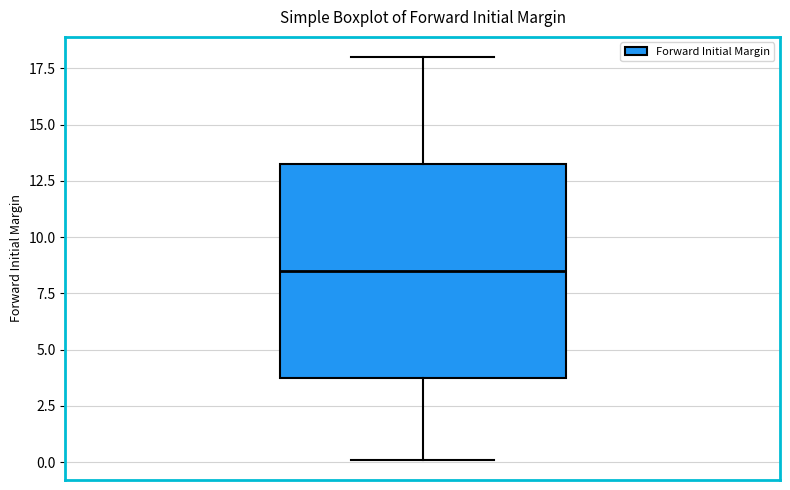

Read this box plot against the y-axis: the position of the median line, the range covered by the box, and the ends of both whiskers. The values are not printed on the chart, so give them approximately, as read against the axis.

median 8.5, box 4.0 to 13.5, whiskers 0.0 to 18.0